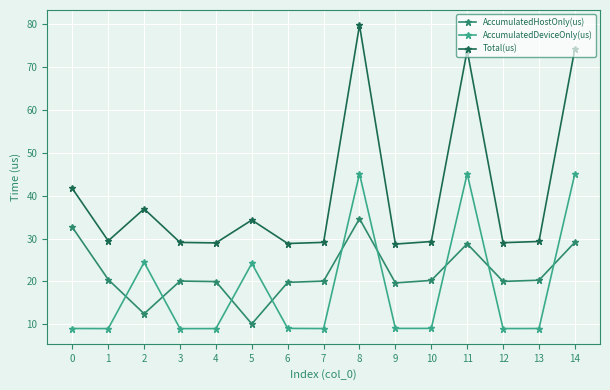

What is the value of the AccumulatedDeviceOnly(us) point at the 9th from the left?

45.1